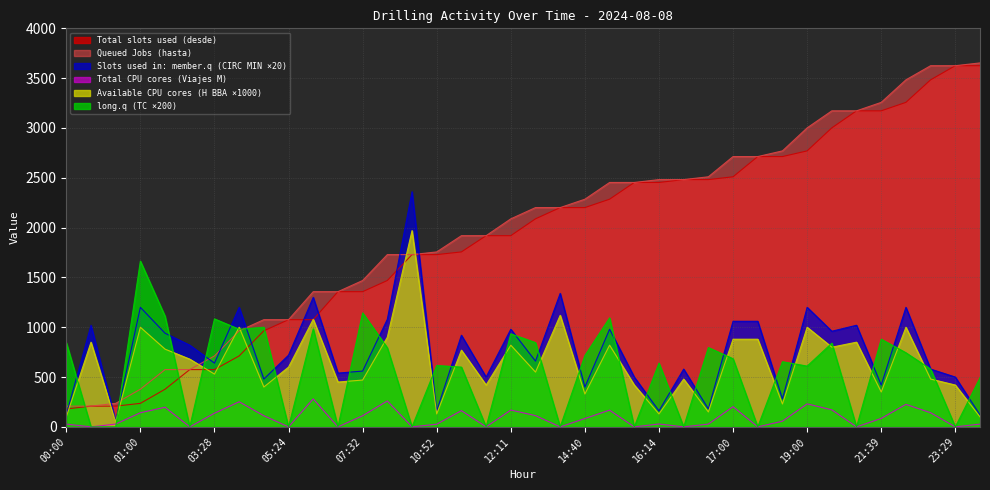

Between 23:29 and 15:00, which is larger?

15:00